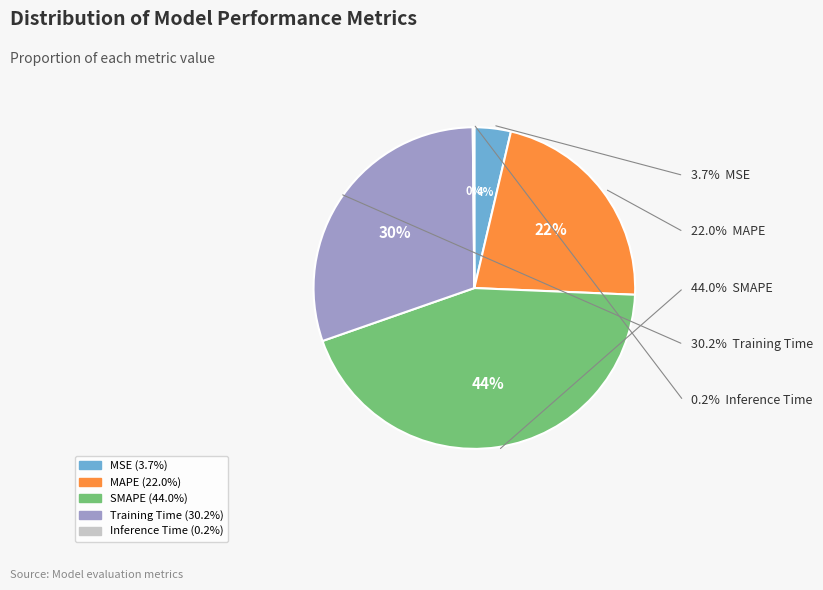

Between Training Time and MAPE, which is larger?

Training Time